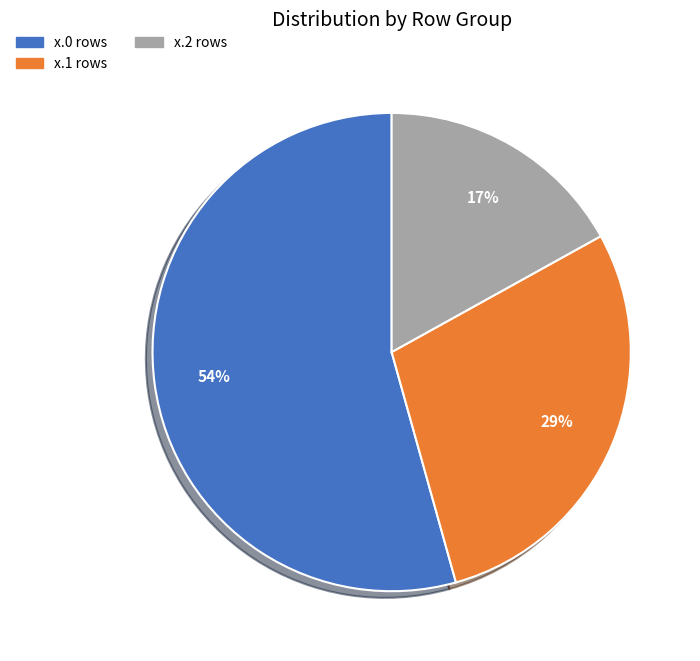

To the nearest percent, what is the average slice percentage?

33%